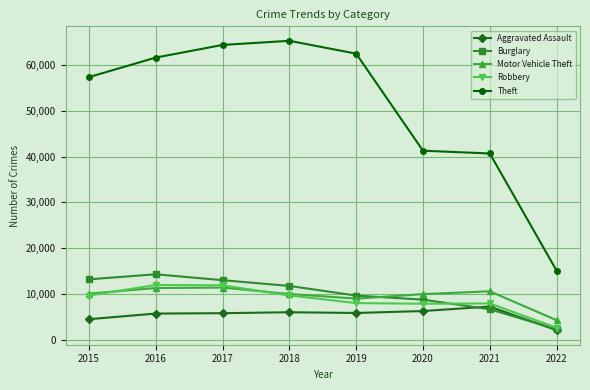

What is the total value across all series at 2016?

104864